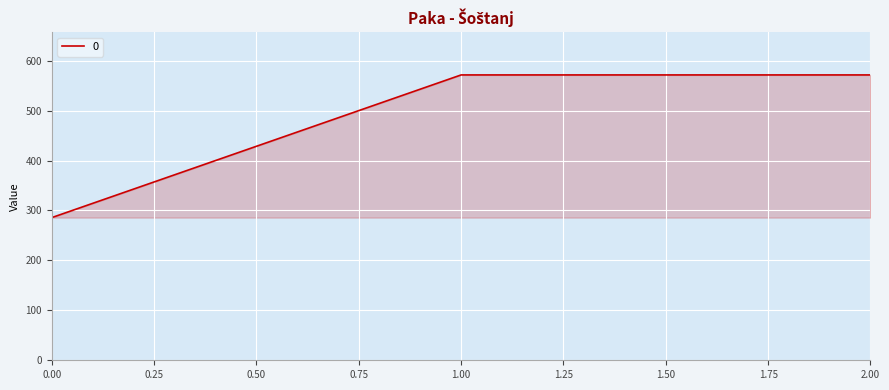

The chart shows a value of 133.5 at 0.00. True or false?

False